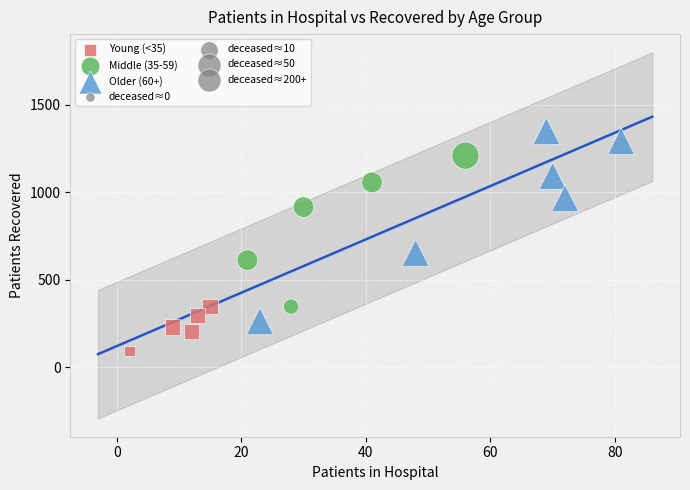

Which series contains the highest Y value?

Older (60+)